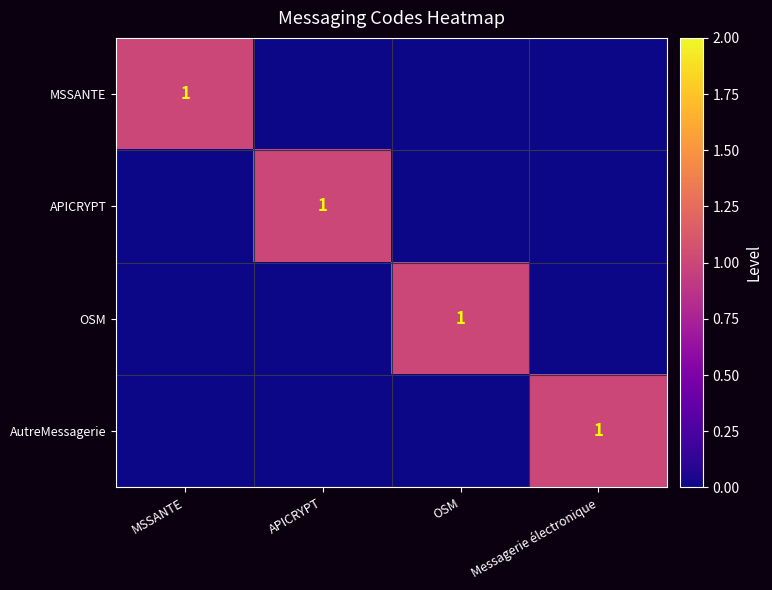

True or false: MSSANTE has a value of 1 at MSSANTE.

True